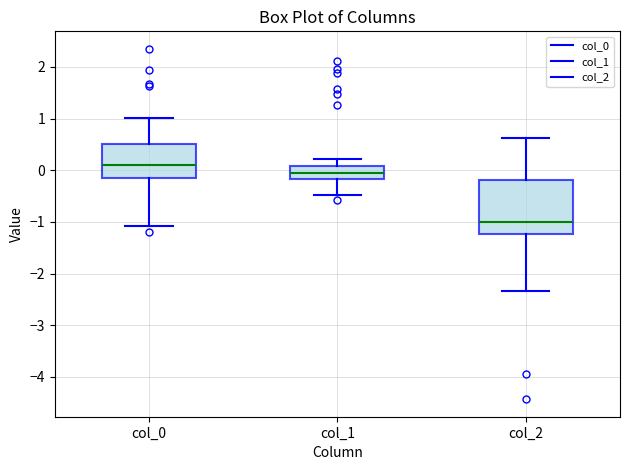

Which box is the tallest, from its lower edge to its upper edge?

col_2